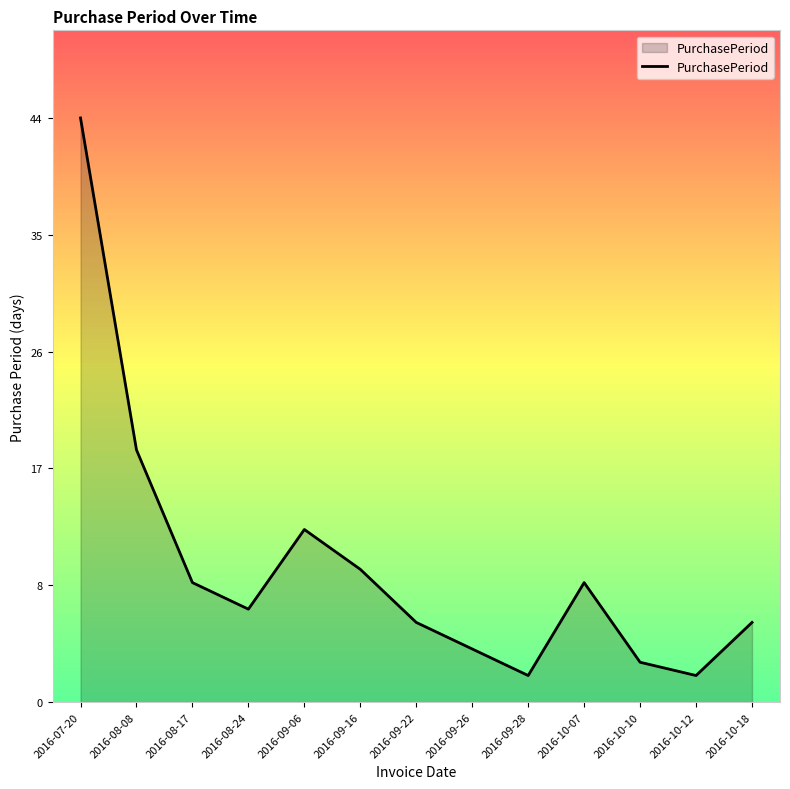

Where is the data nearest to the value 23?

2016-08-08